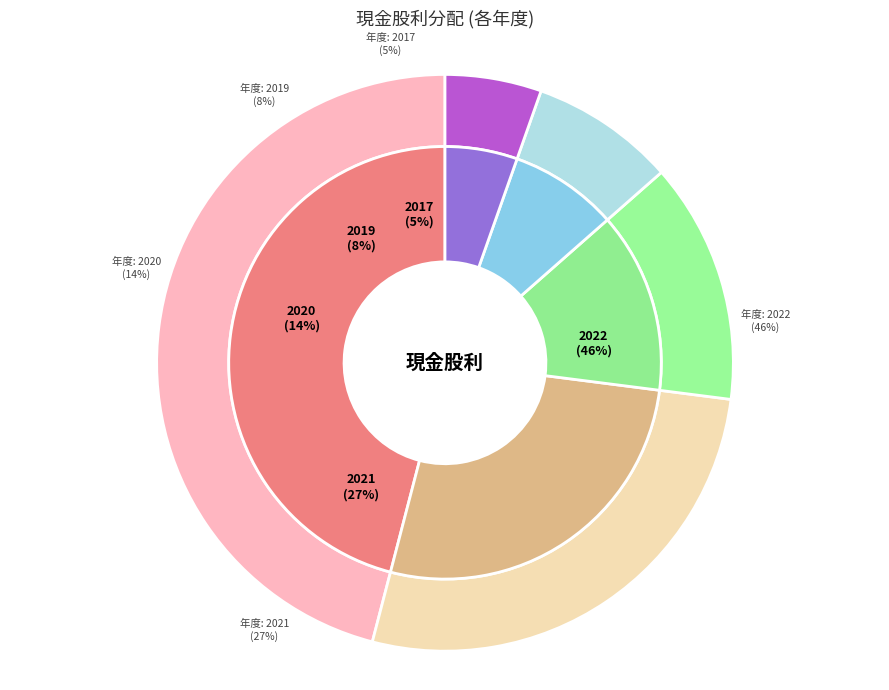

Does 2019 represent more than half of the total?

No